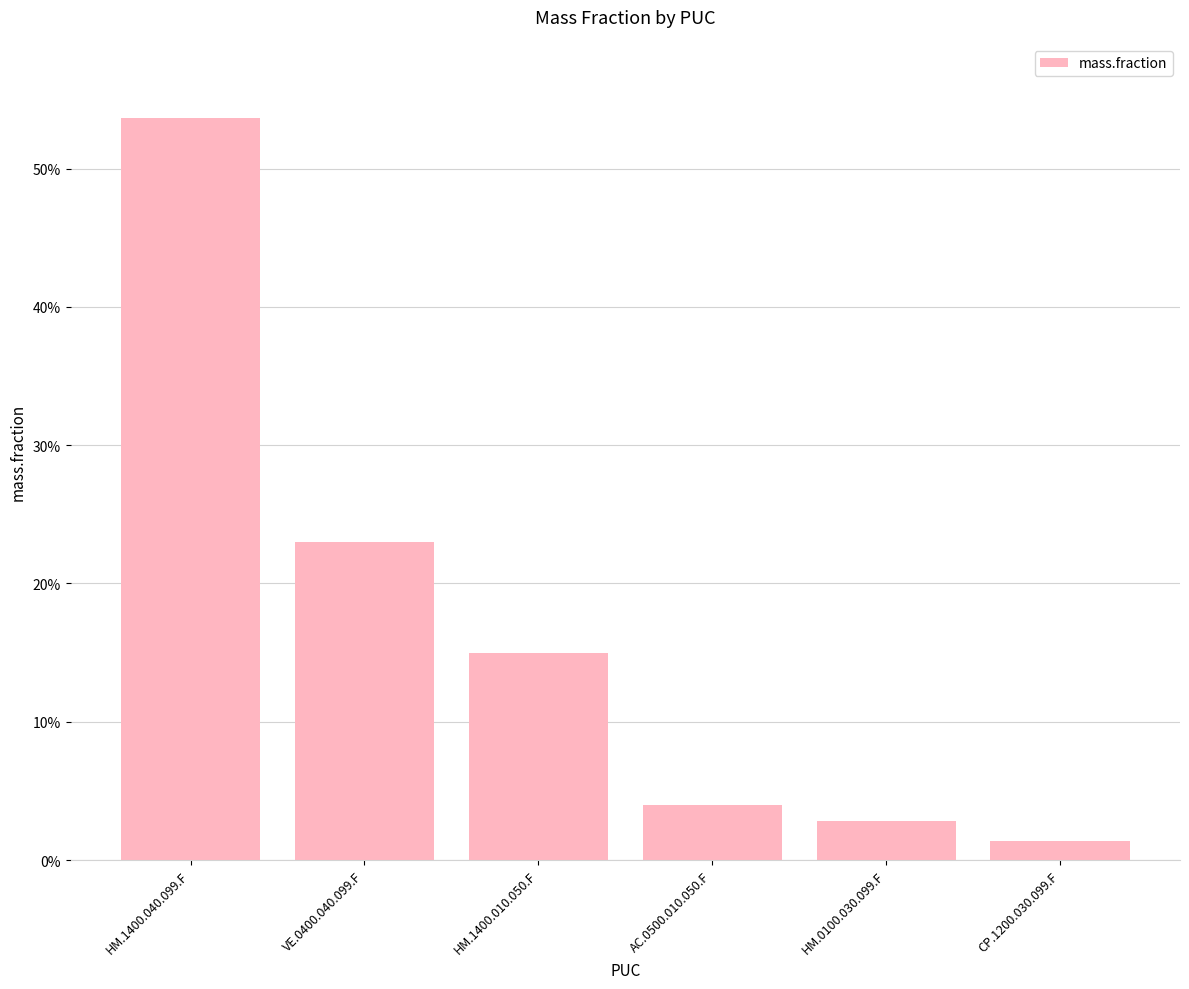

What is the sum of all values?

1.0